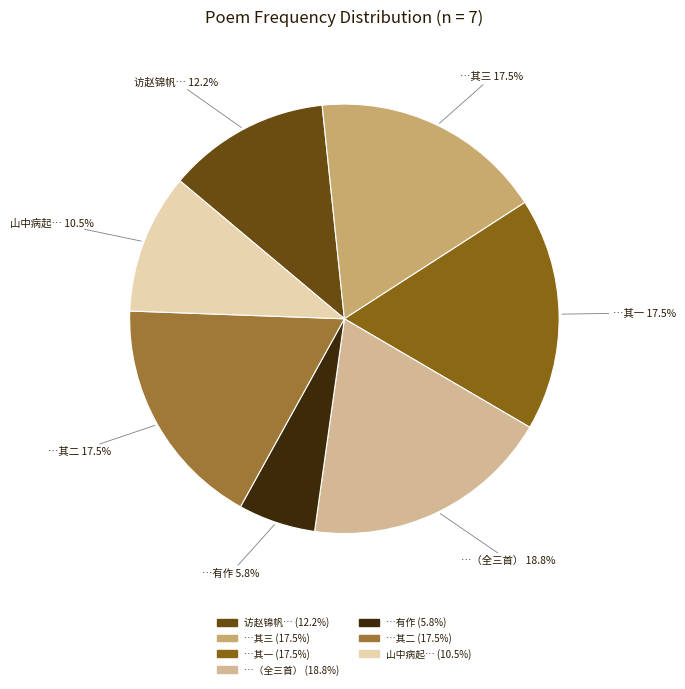

Combined, what portion of the pie is …其一 and …其二?

35.1%